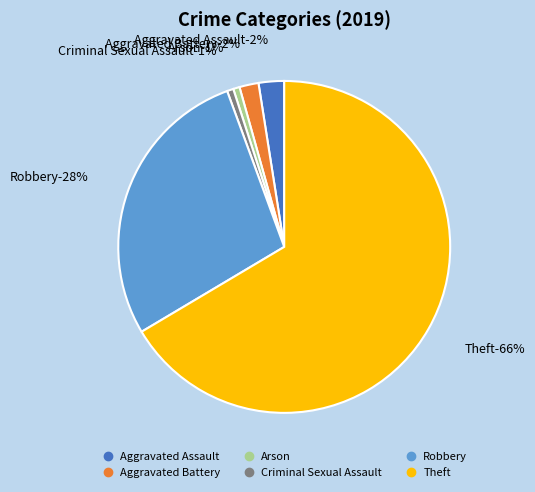

The Theft slice represents 66% of the pie. True or false?

True